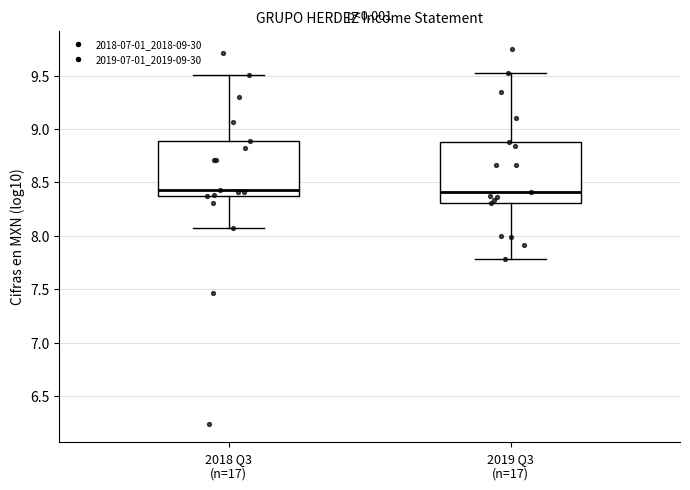

Reading left to right, read every box against the y-axis: the position of its median line, the range the box covers, and the ends of its whiskers. The values are not printed on the chart, so give them approximately, as read against the axis.

2018 Q3 (n=17): median 8.45, box 8.35 to 8.90, whiskers 8.10 to 9.50
2019 Q3 (n=17): median 8.40, box 8.30 to 8.85, whiskers 7.80 to 9.55